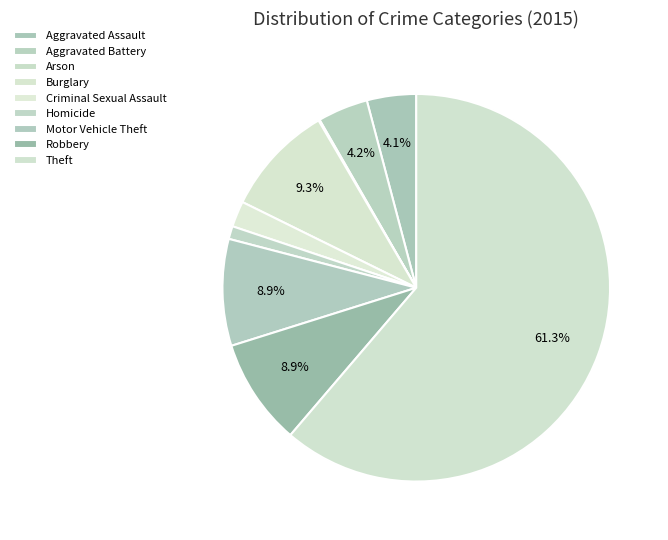

How many segments does this pie chart have?

9